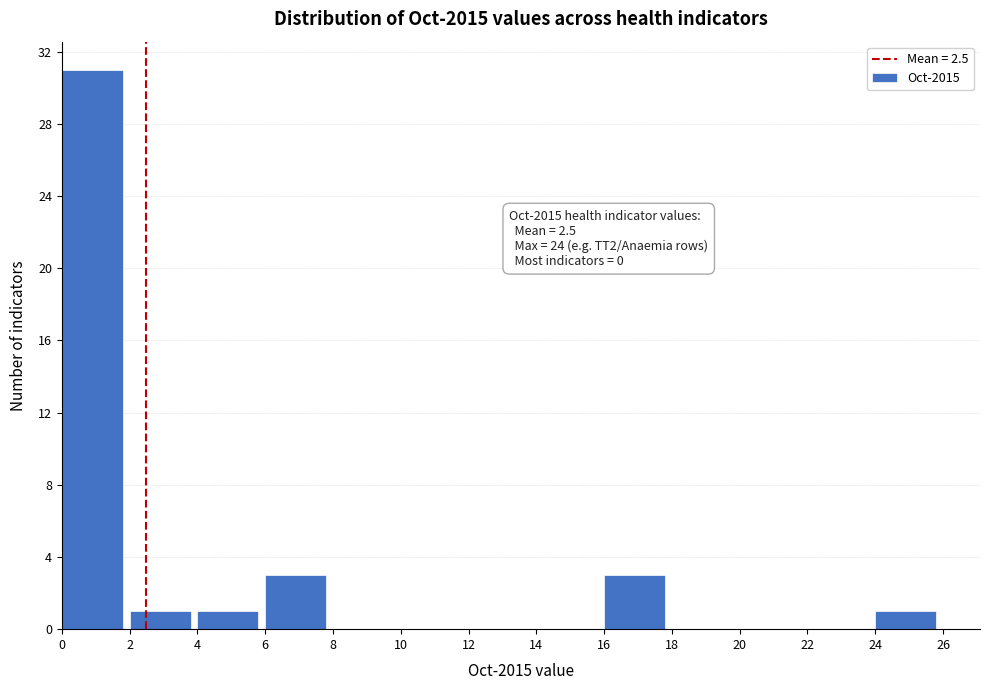

Over which range of the x-axis is the bar tallest?

0 to 2